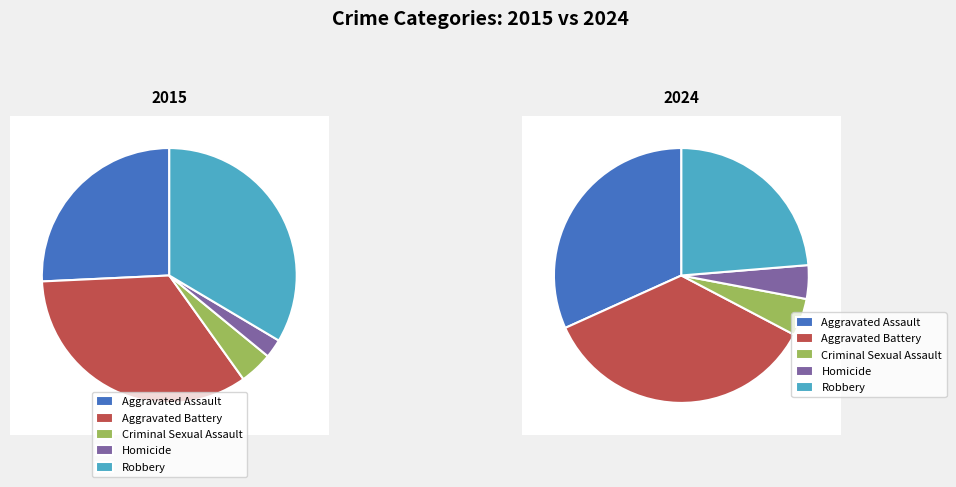

To the nearest percent, what percentage of the pie is Aggravated Battery?

36%